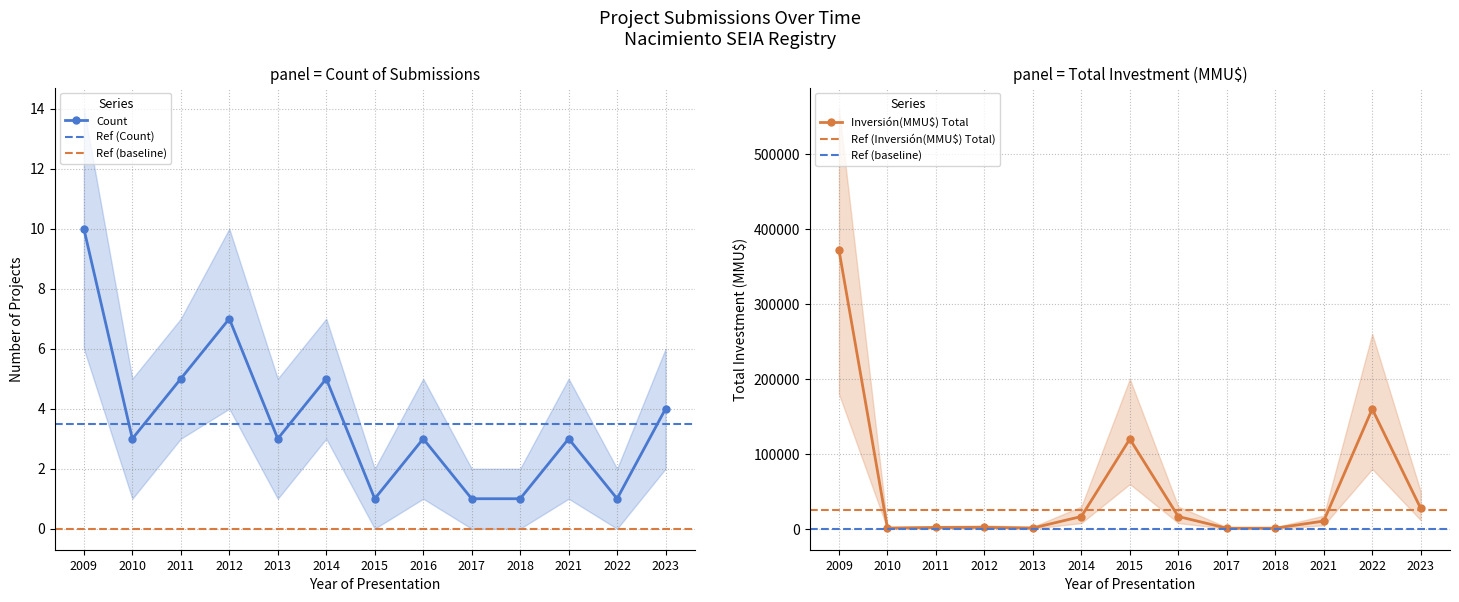

What is the difference between the maximum and minimum values in the Count series?

9